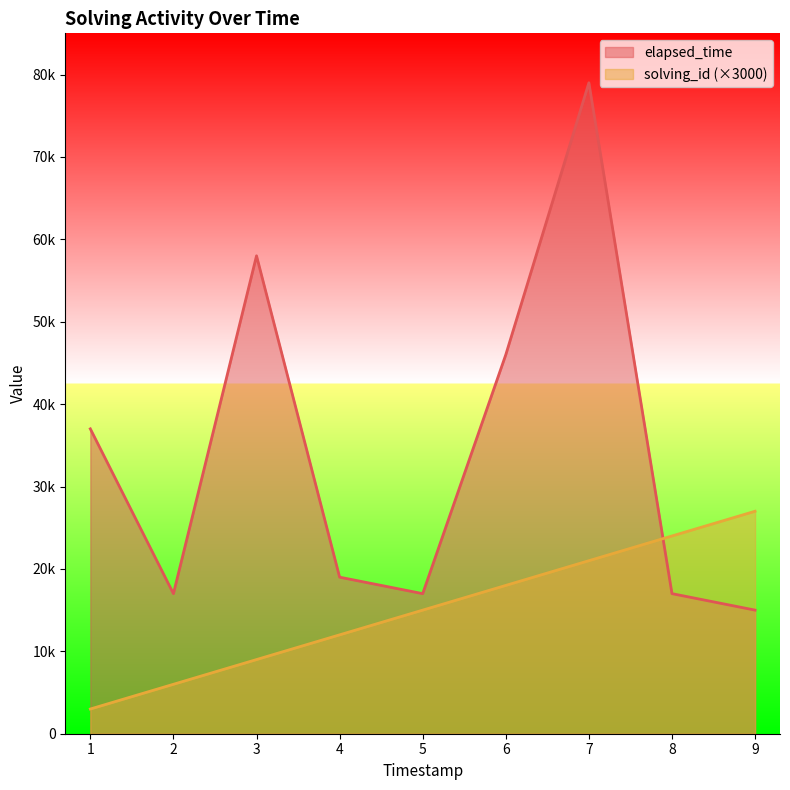

What are all the series names shown in the legend?

elapsed_time, solving_id (×3000)